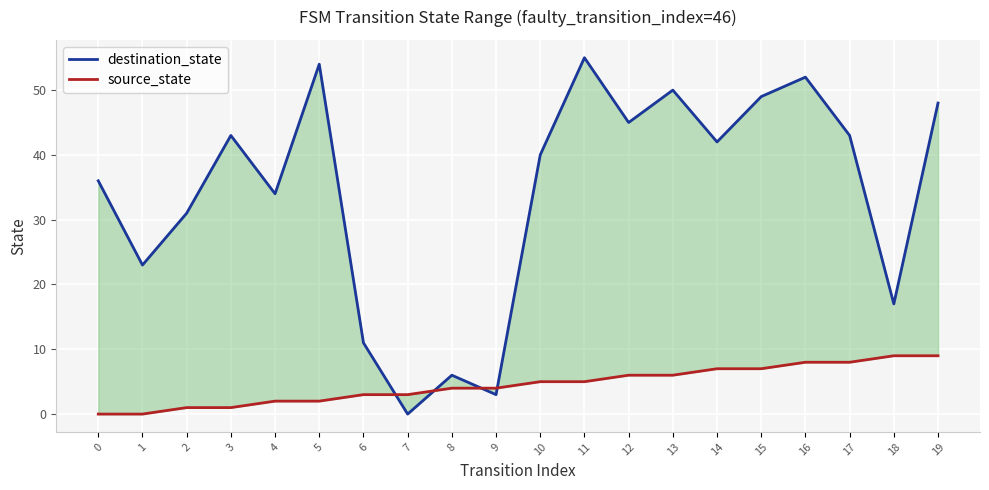

The destination_state series shows 48 at 19. True or false?

True